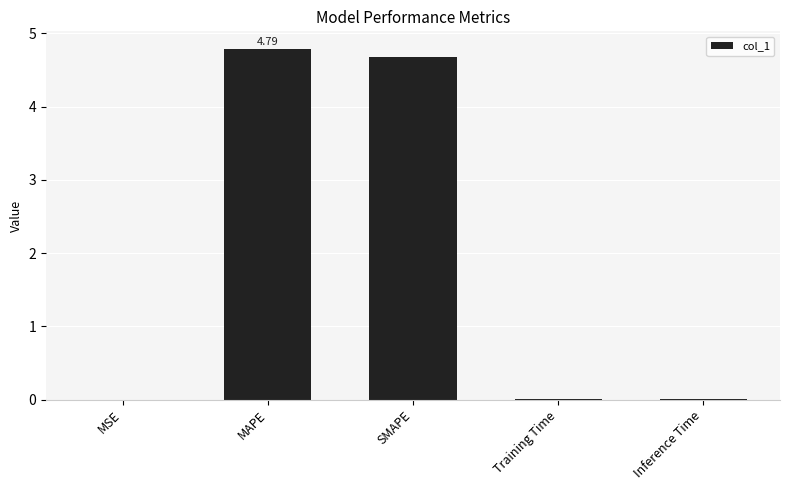

What is the change in value from MAPE to Inference Time?

-4.8